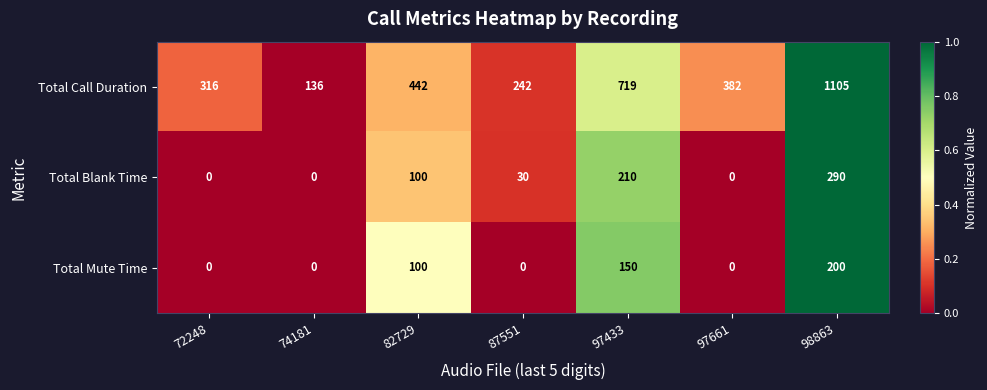

Reading right to left, list all the values displayed in this chart.

Total Call Duration: 98863=1105	97661=382	97433=719	87551=242	82729=442	74181=136	72248=316
Total Blank Time: 98863=290	97661=0	97433=210	87551=30	82729=100	74181=0	72248=0
Total Mute Time: 98863=200	97661=0	97433=150	87551=0	82729=100	74181=0	72248=0